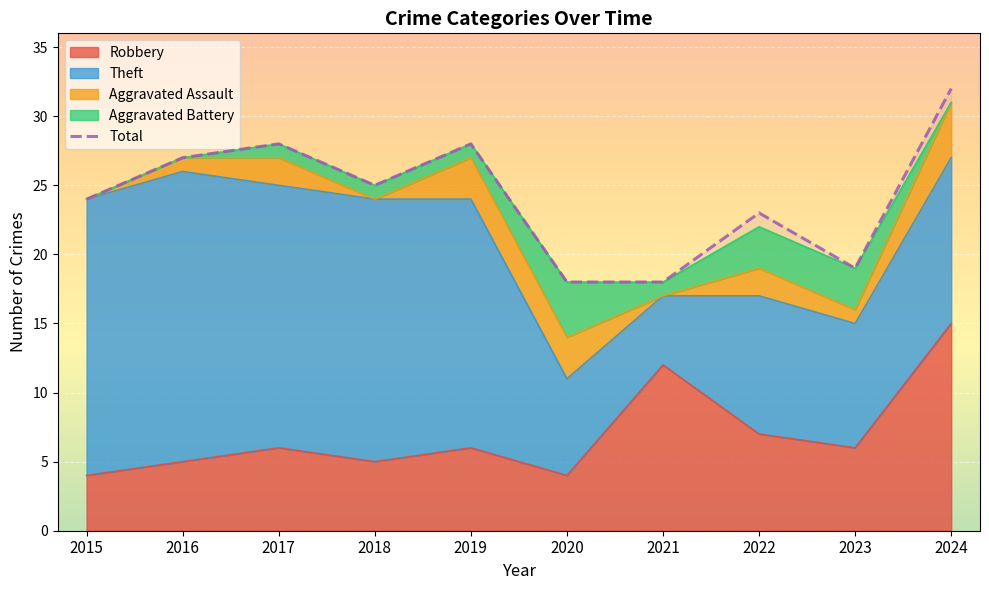

List the labels in order of Aggravated Battery value, largest first.

2020, 2022, 2023, 2017, 2018, 2019, 2021, 2015, 2016, 2024